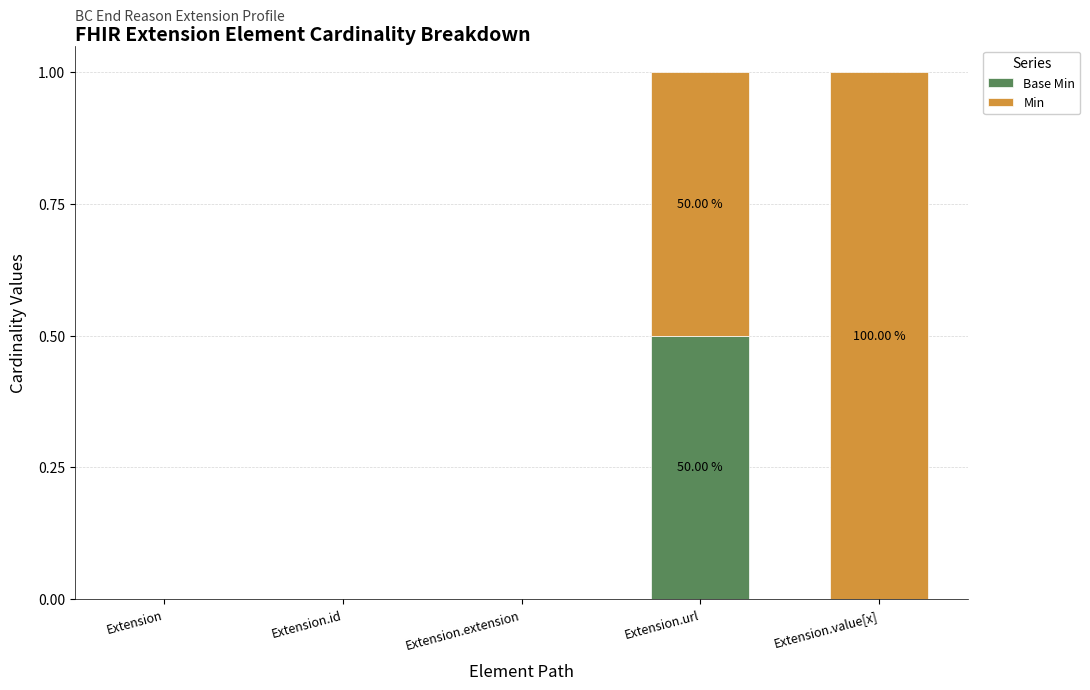

What is the total value across all series at Extension.value[x]?

1.0